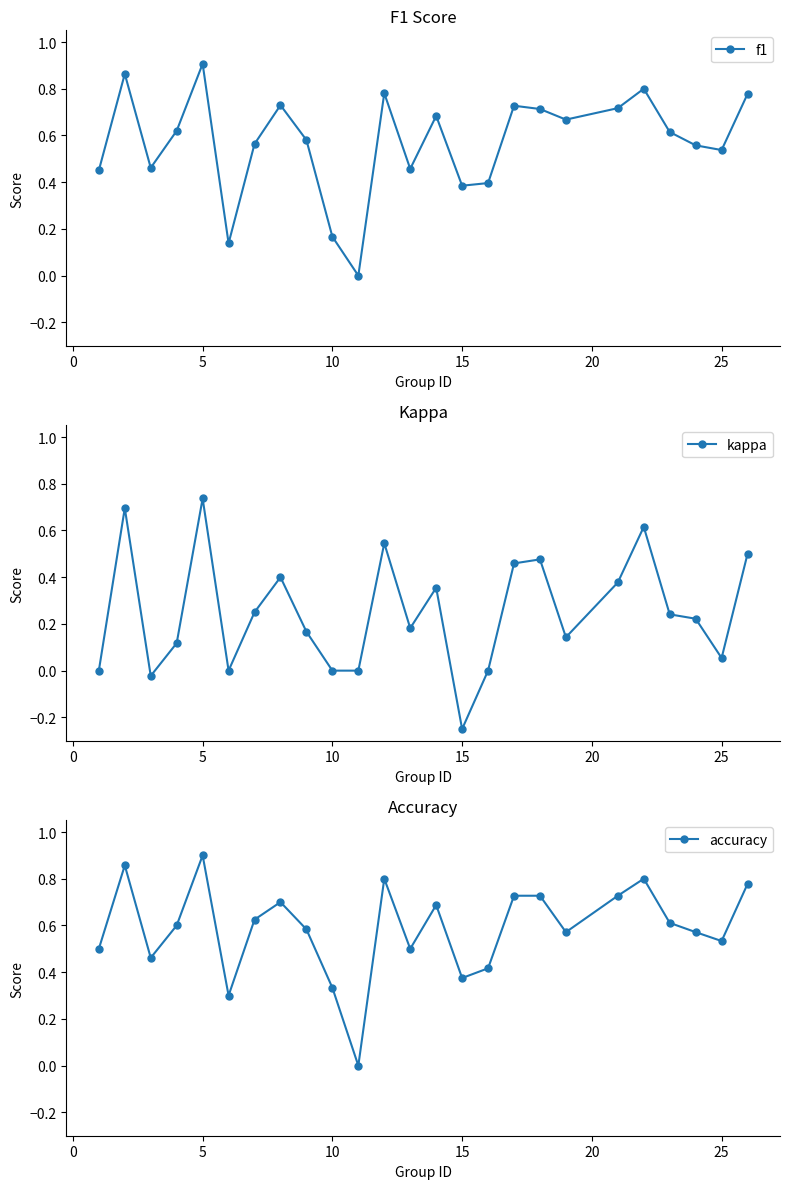

Reading left to right, transcribe all the data shown in this chart.

f1: 0.5	0.9	0.5	0.6	0.9	0.1	0.6	0.7	0.6	0.2	0.0	0.8	0.5	0.7	0.4	0.4	0.7	0.7	0.7	0.7	0.8	0.6	0.6	0.5	0.8
kappa: 0.0	0.7	-0.0	0.1	0.7	0.0	0.2	0.4	0.2	0.0	0.0	0.5	0.2	0.4	-0.2	0.0	0.5	0.5	0.1	0.4	0.6	0.2	0.2	0.1	0.5
accuracy: 0.5	0.9	0.5	0.6	0.9	0.3	0.6	0.7	0.6	0.3	0.0	0.8	0.5	0.7	0.4	0.4	0.7	0.7	0.6	0.7	0.8	0.6	0.6	0.5	0.8